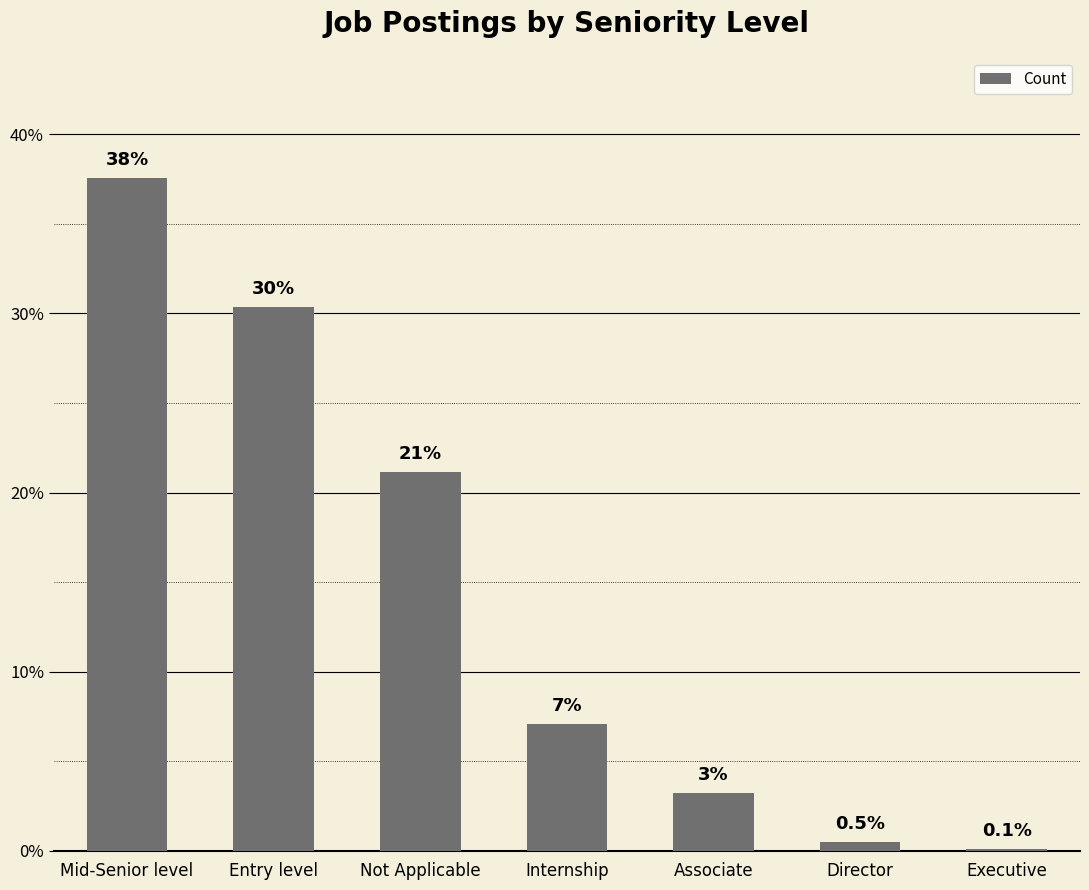

Are the bars horizontal?

No